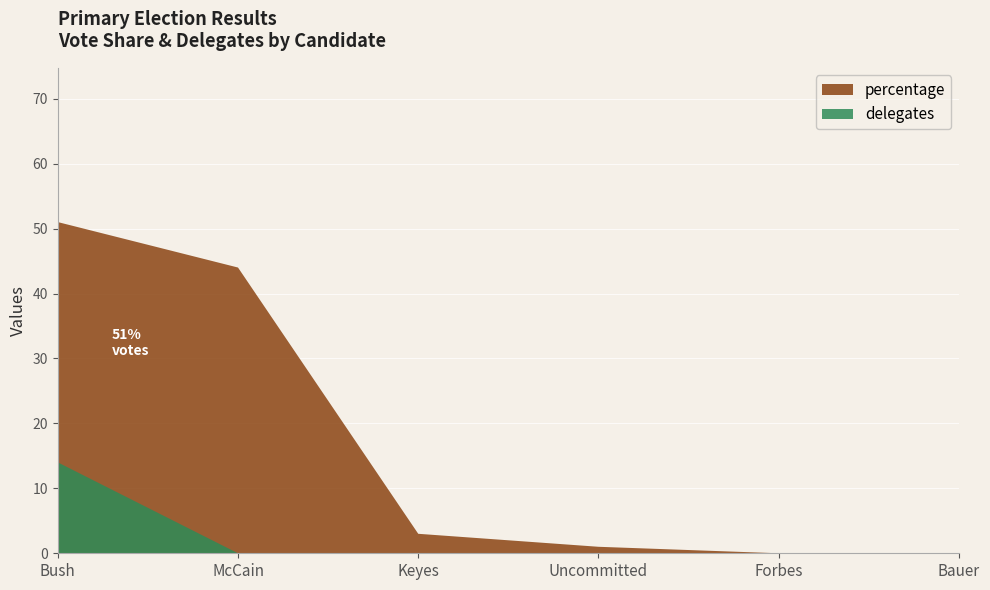

What is the maximum value for percentage?

51